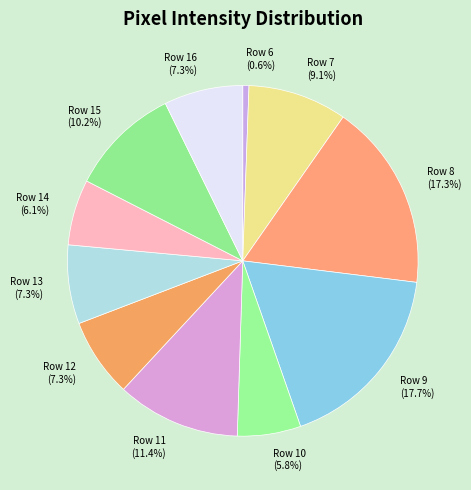

Which has a higher value, Row 7 or Row 10?

Row 7